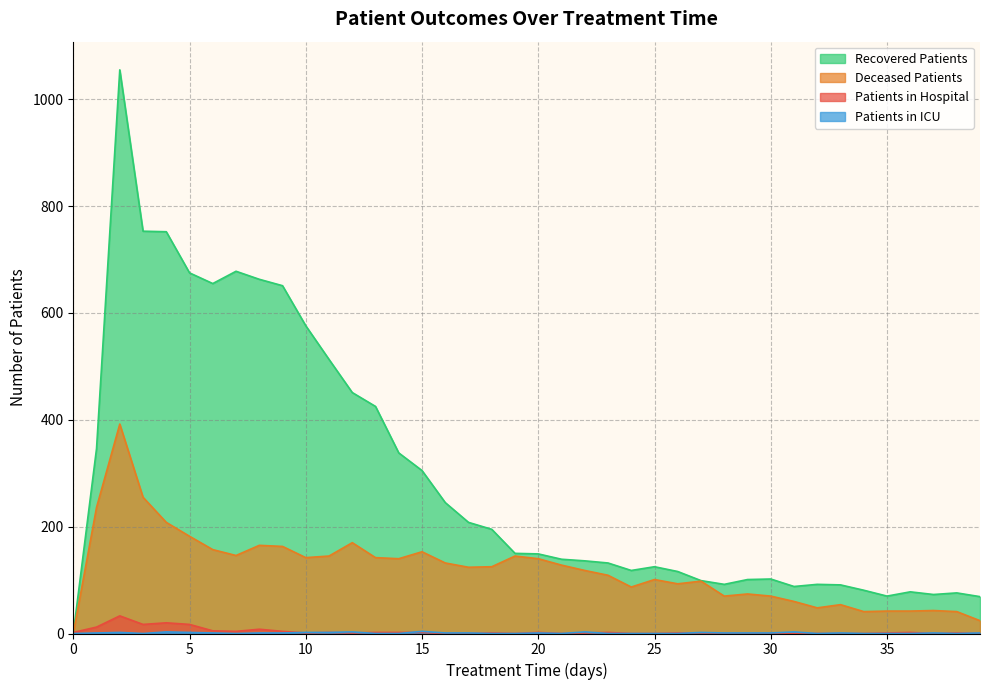

At which category does deceased_patients reach its first local valley?

7